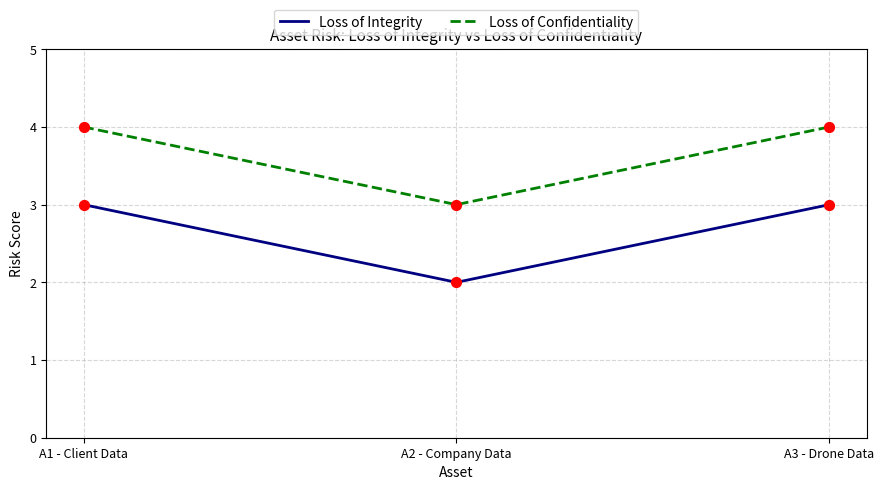

Which series has the largest total across all categories?

Loss of Confidentiality